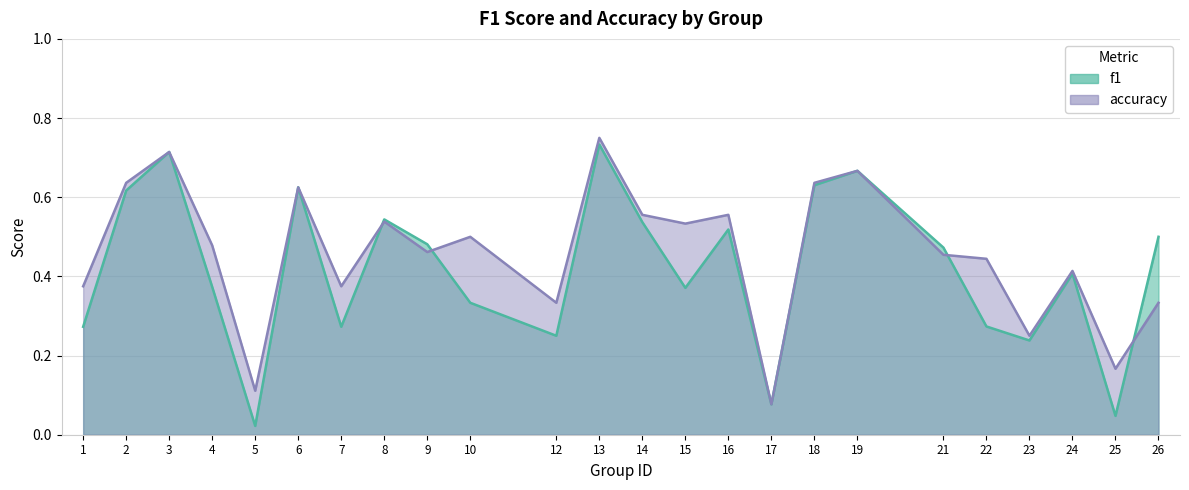

What is the total value across all series at 13?

1.5